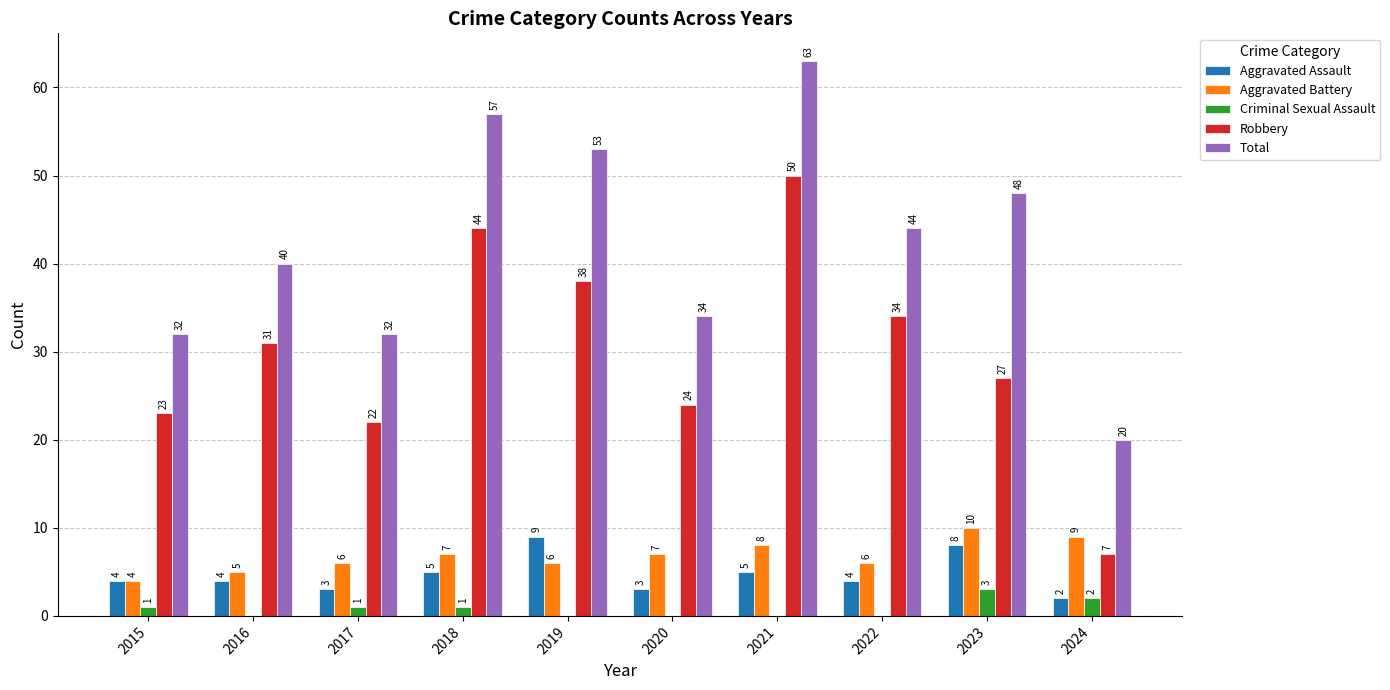

Which series has the largest total across all categories?

Total